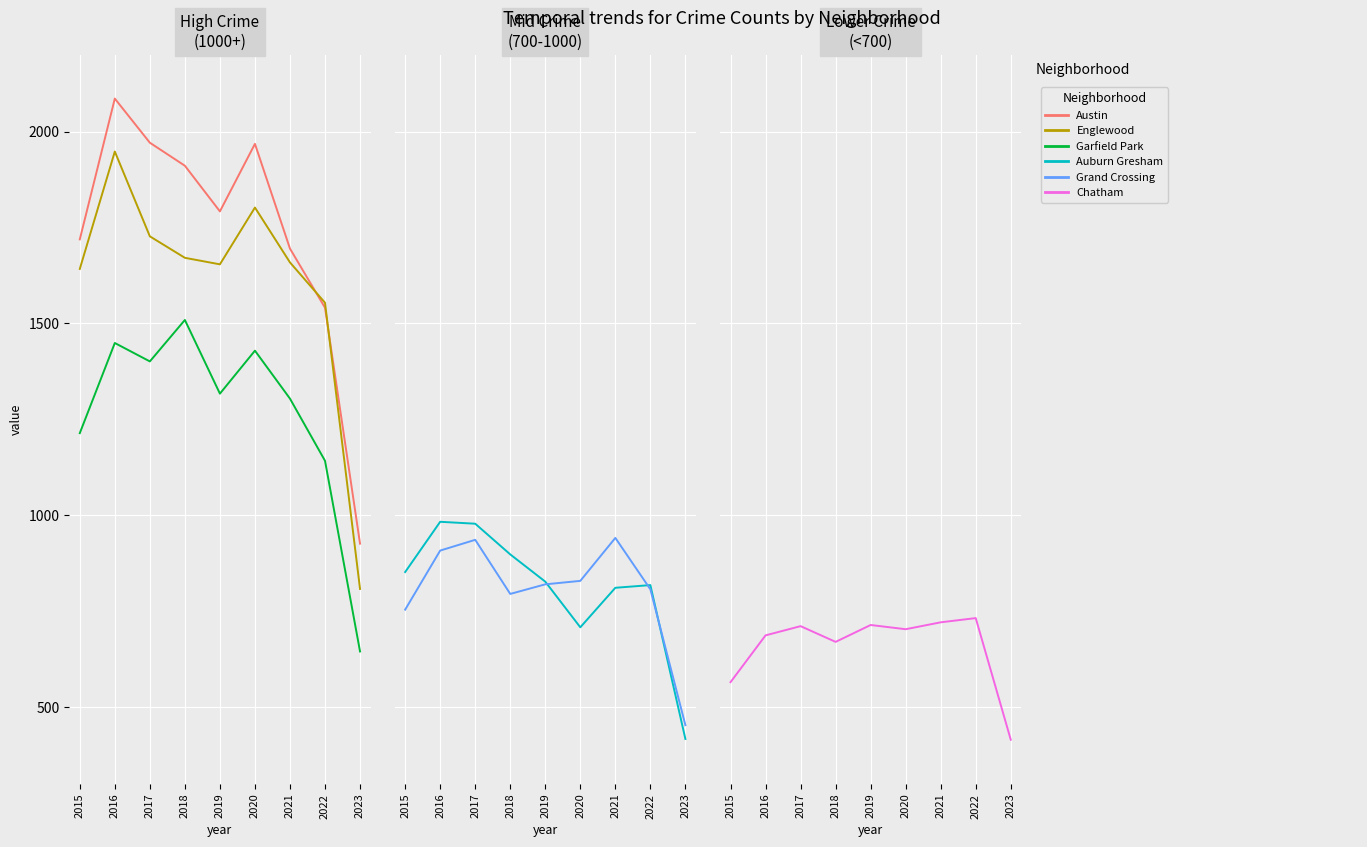

How many interior local peaks does the Austin series have?

2